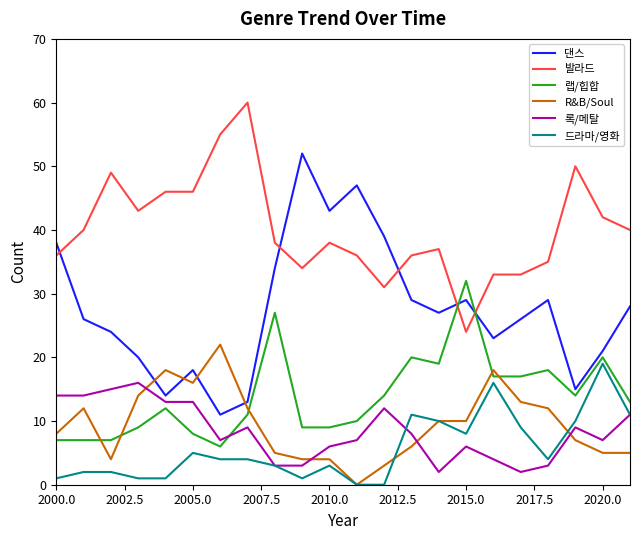

List the series in order of their peak value, highest first.

발라드, 댄스, 랩/힙합, R&B/Soul, 드라마/영화, 록/메탈